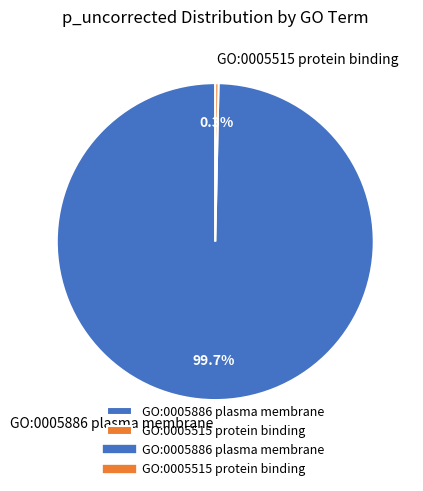

To the nearest percent, what is the difference between the GO:0005886 plasma membrane and GO:0005515 protein binding slice percentages?

99%